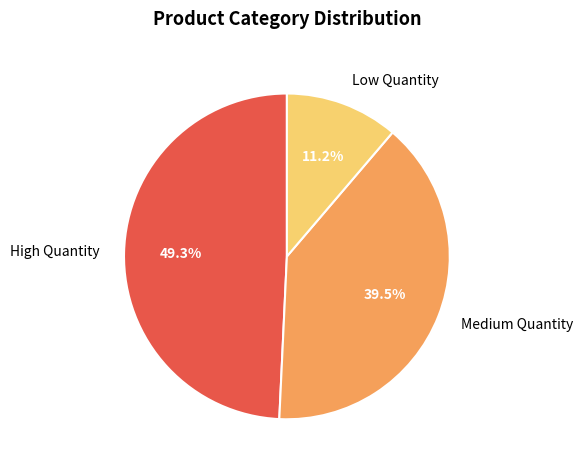

Approximately how many times larger is the value at Medium Quantity compared to Low Quantity?

3.5